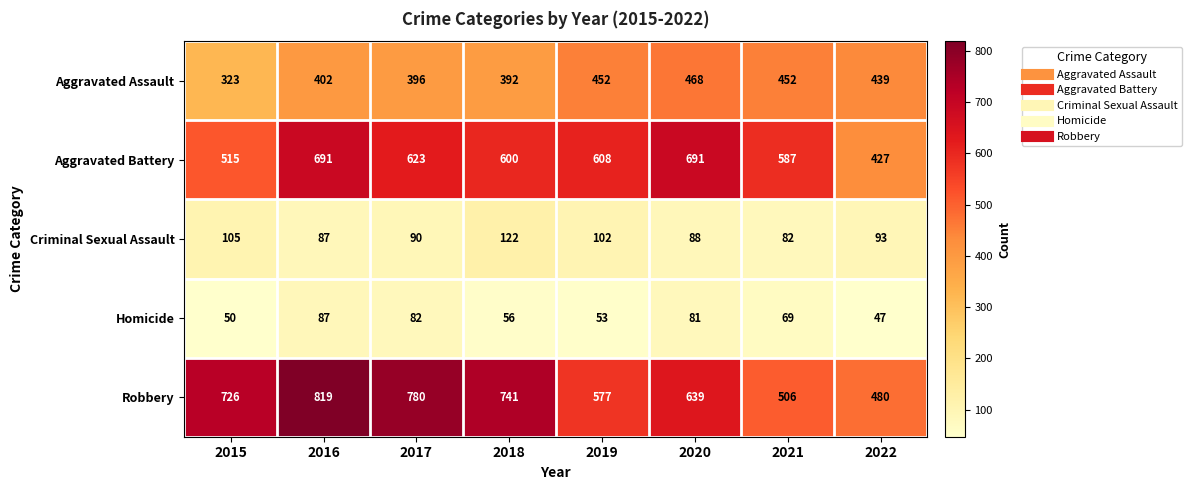

Is it true that Robbery equals 741 at 2018?

True